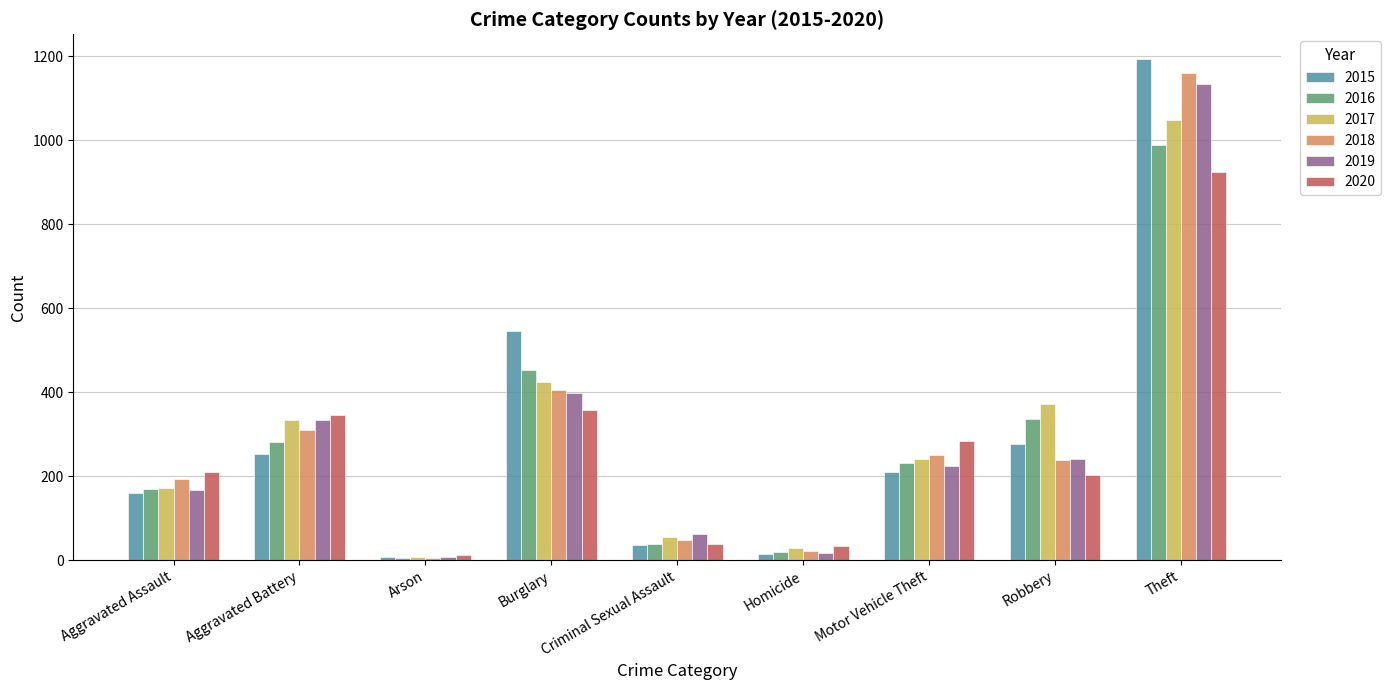

What is the label of the 8th bar from the right?

Aggravated Battery